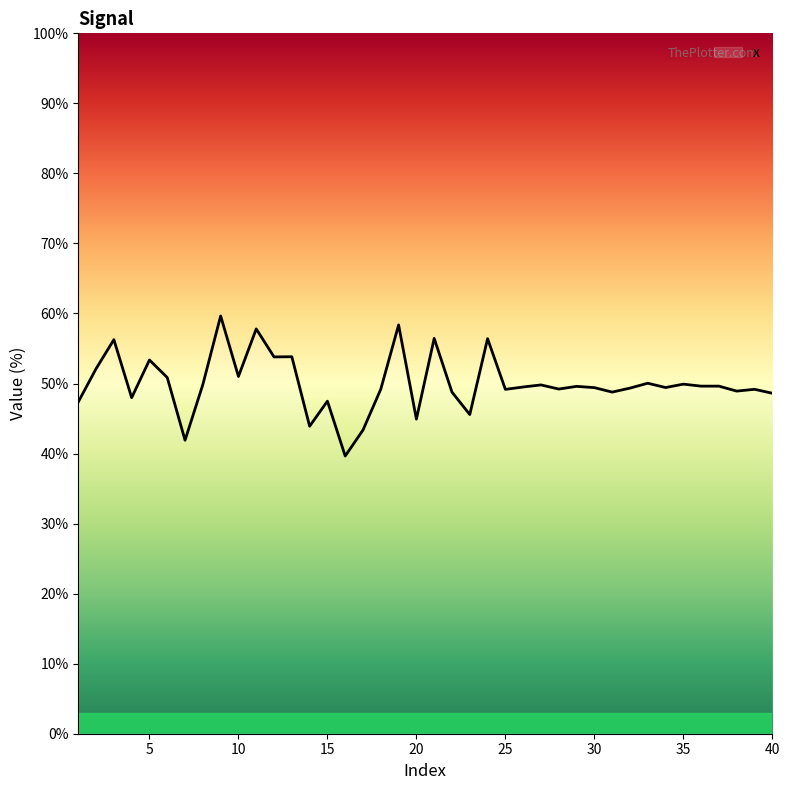

What is the smallest value displayed?

39.6